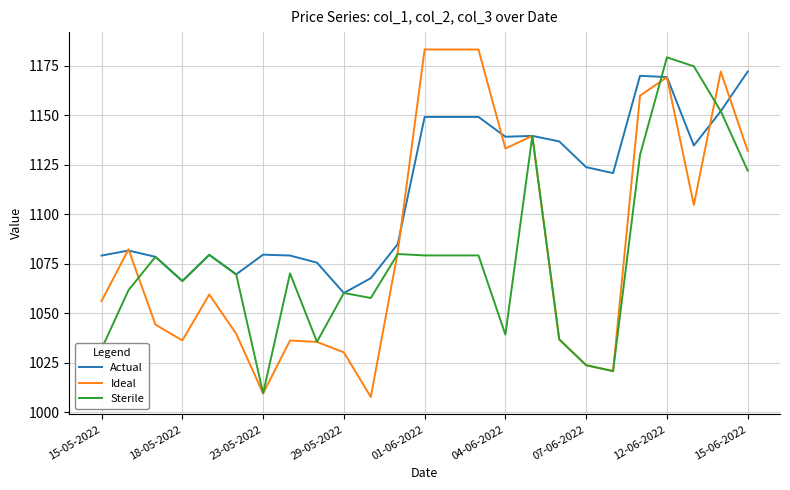

List the series in order of their overall mean, lowest first.

Sterile, Ideal, Actual